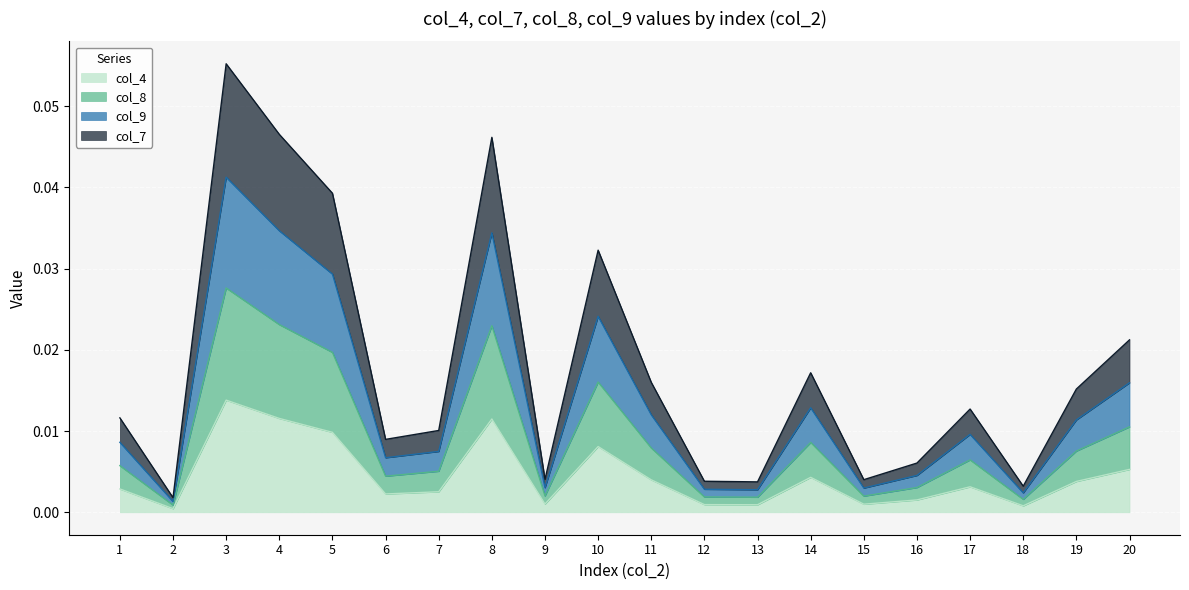

True or false: col_7 and col_9 intersect in this chart.

False